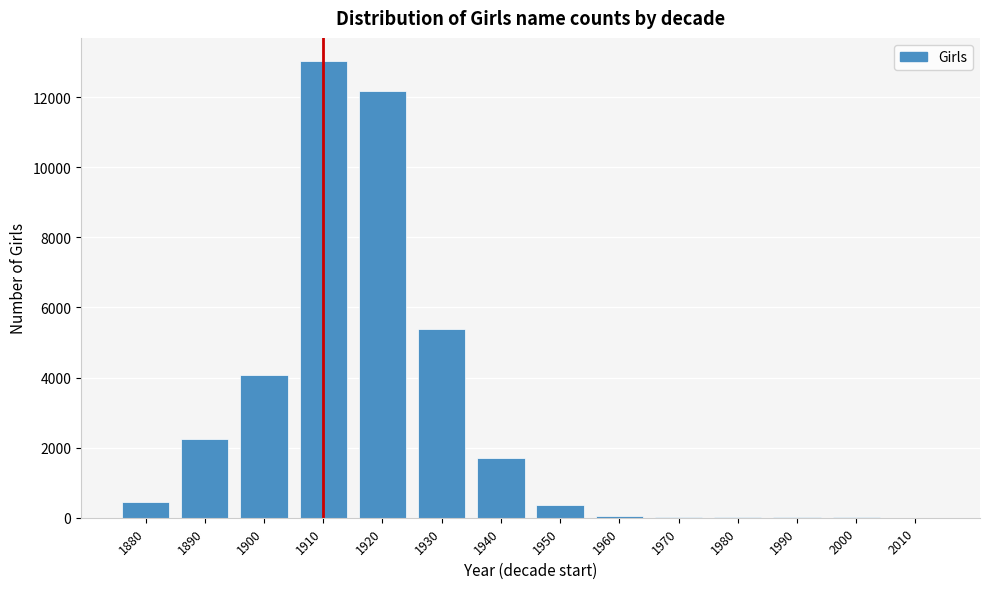

What is the sum of all values?

39576